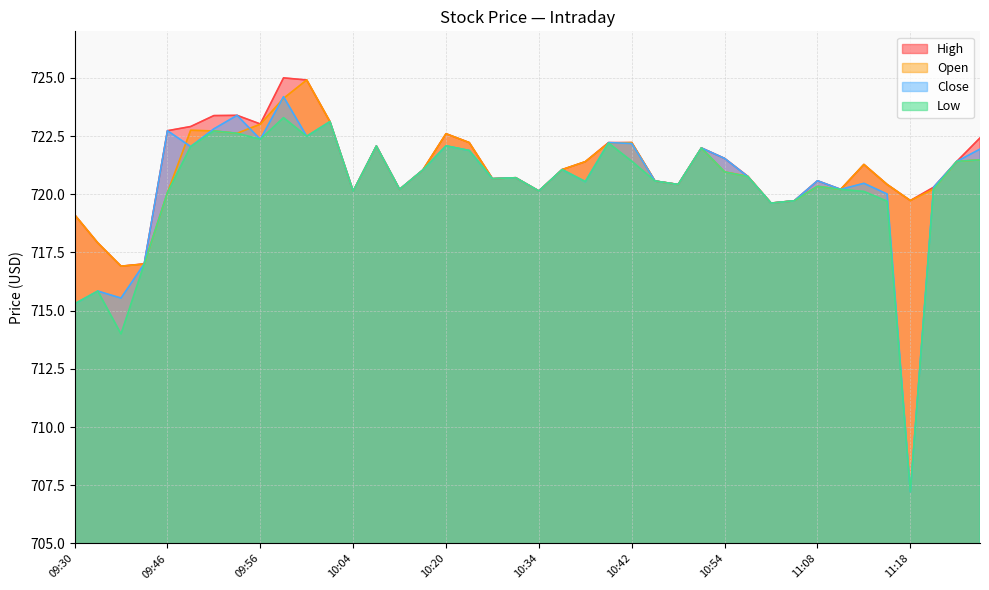

What is the value of the High point at the 20th from the left?

720.7